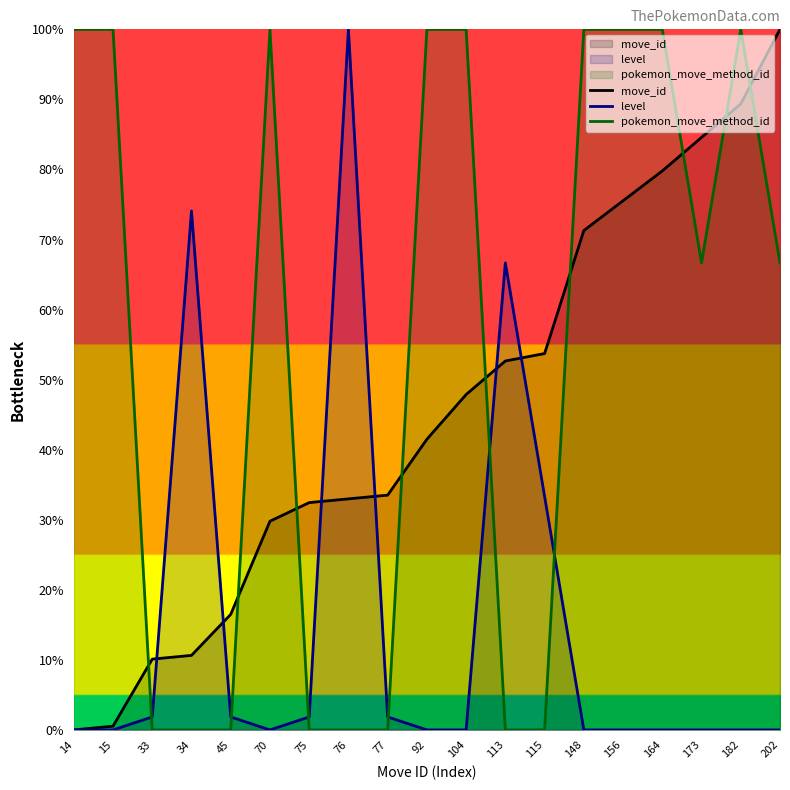

What are all the series names shown in the legend?

move_id, level, pokemon_move_method_id